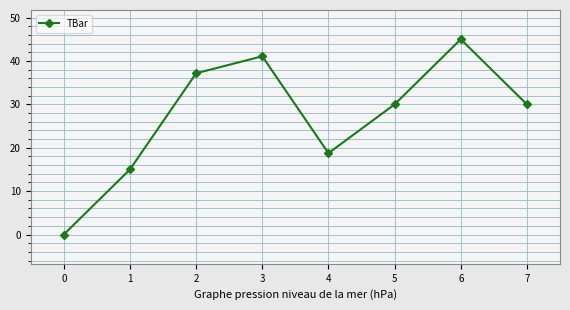

Does the chart have visible grid lines?

Yes